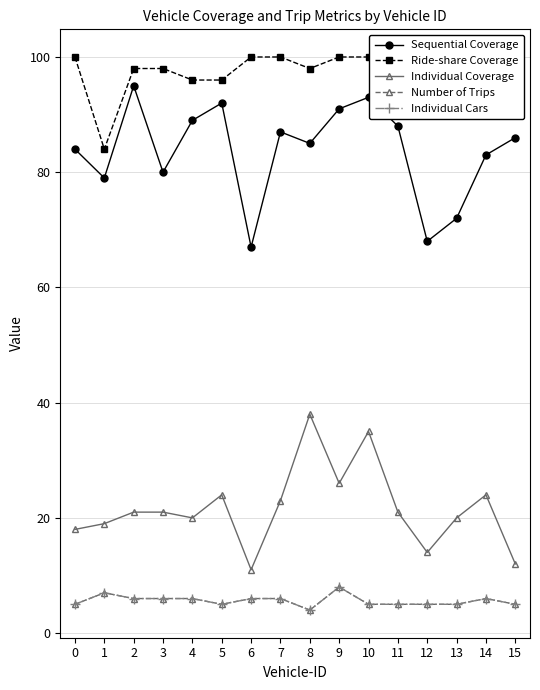

True or false: Number of Trips and Sequential Coverage intersect in this chart.

False